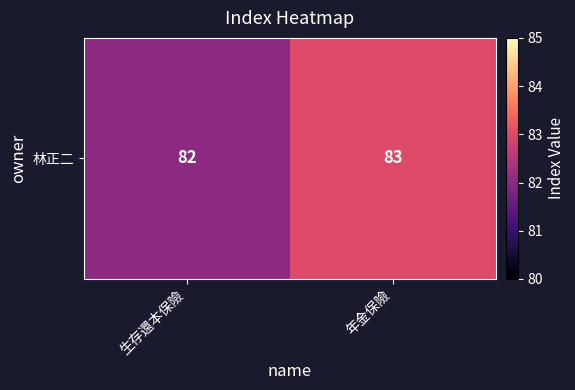

Where is the data nearest to the value 82?

生存還本保險